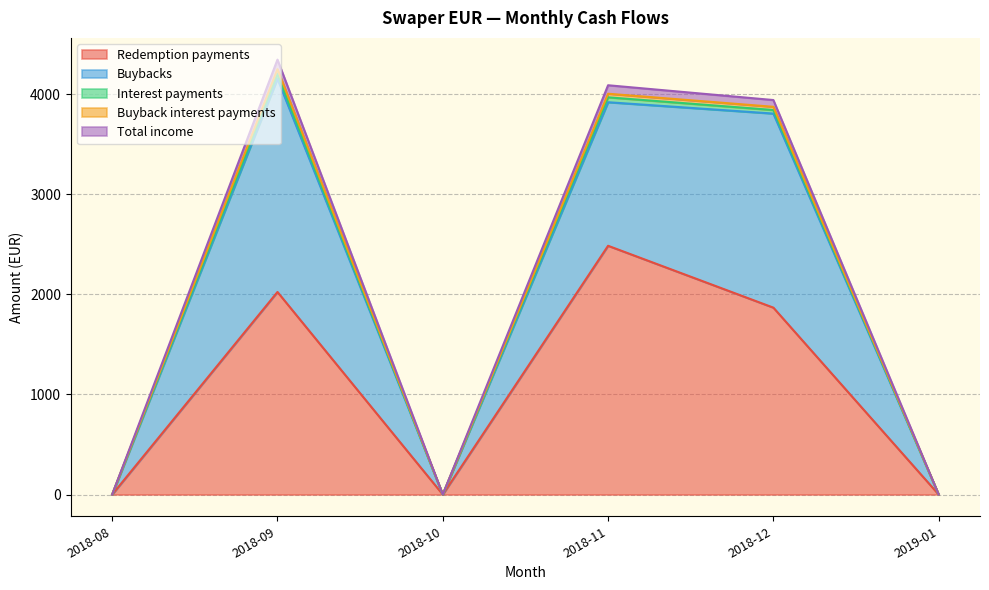

How many interior local peaks does the Redemption payments series have?

2